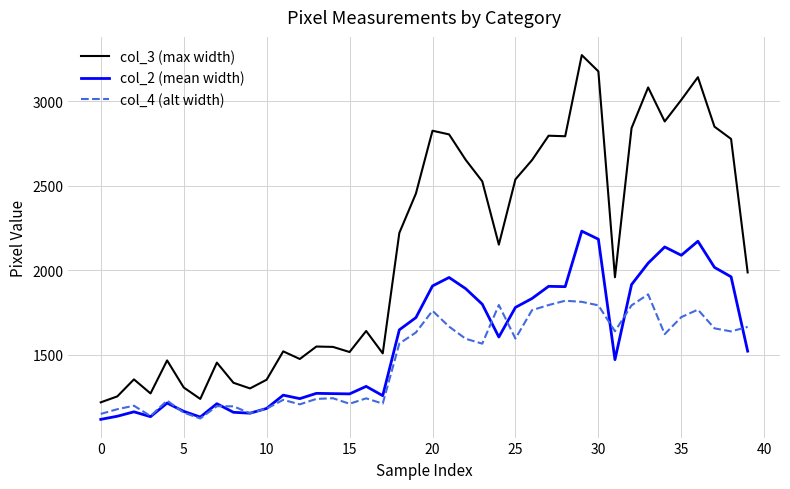

Rank the series by their average value, from lowest to highest.

col_4 (alt width), col_2 (mean width), col_3 (max width)